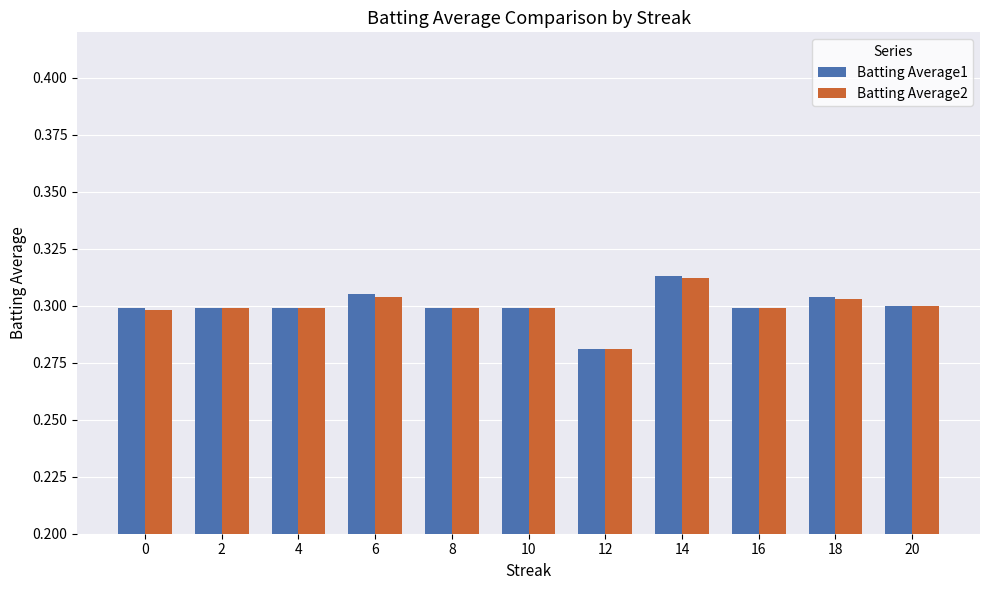

Which series has the largest range (max minus min)?

Batting Average1